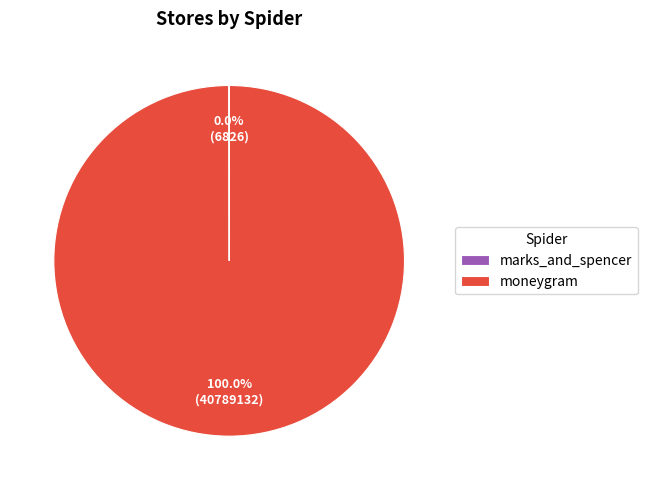

Which slice is the largest?

moneygram